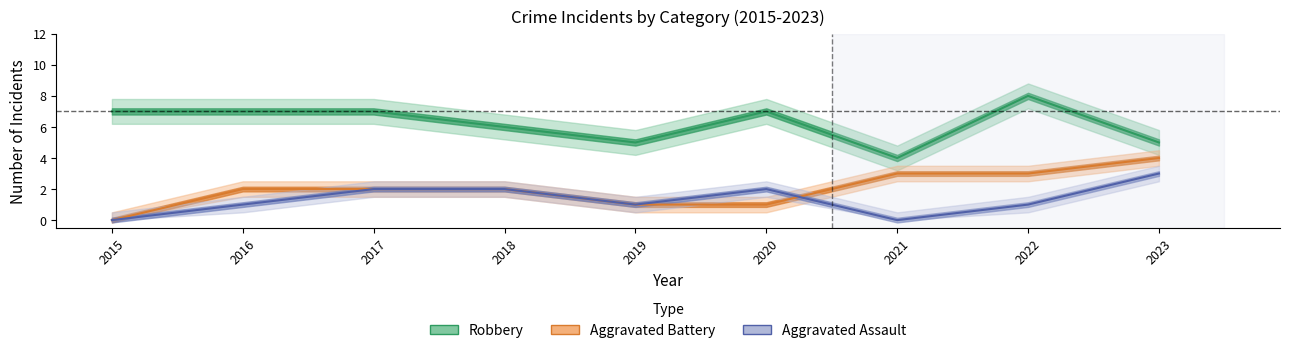

In Aggravated Assault, how many points are lower than both neighbors (excluding endpoints)?

2